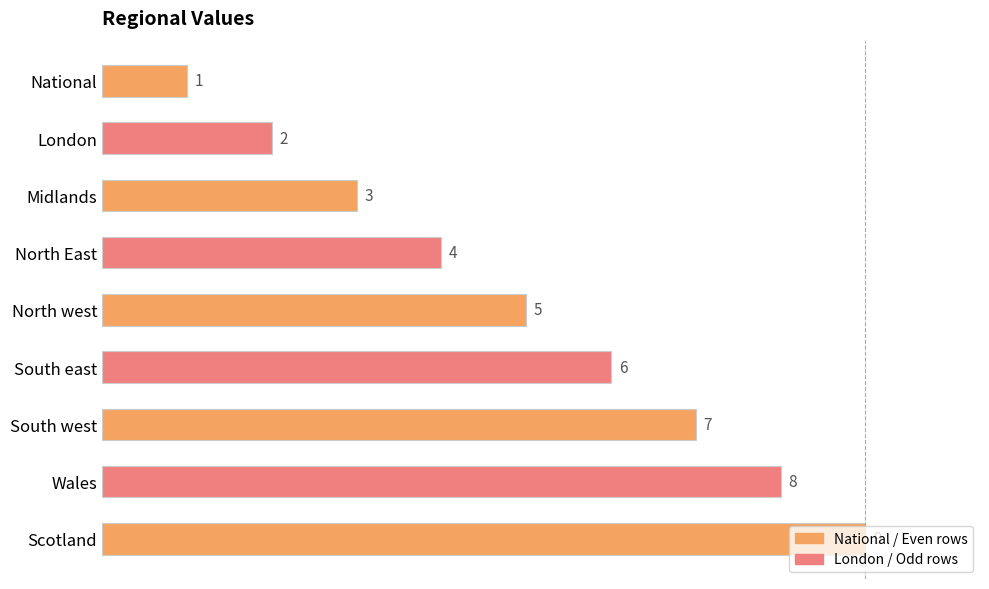

True or false: the data shows 12 at Scotland.

False